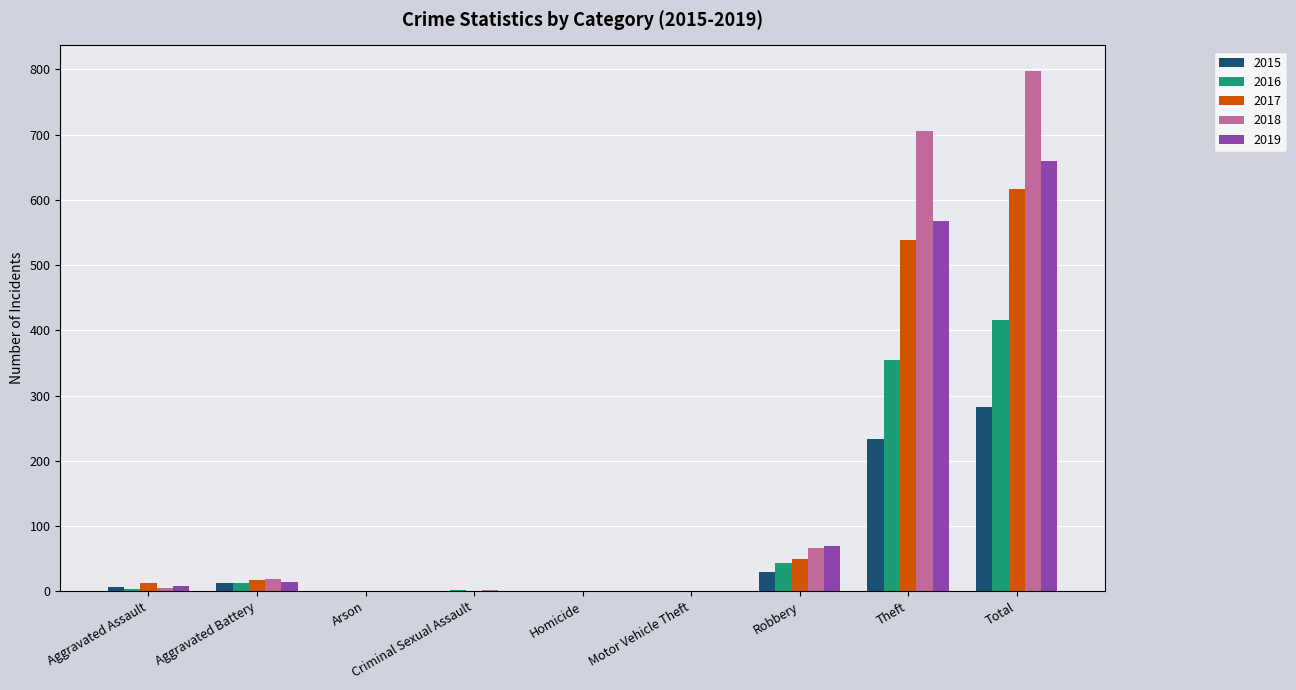

True or false: 2015 has a value of 0 at Criminal Sexual Assault.

True